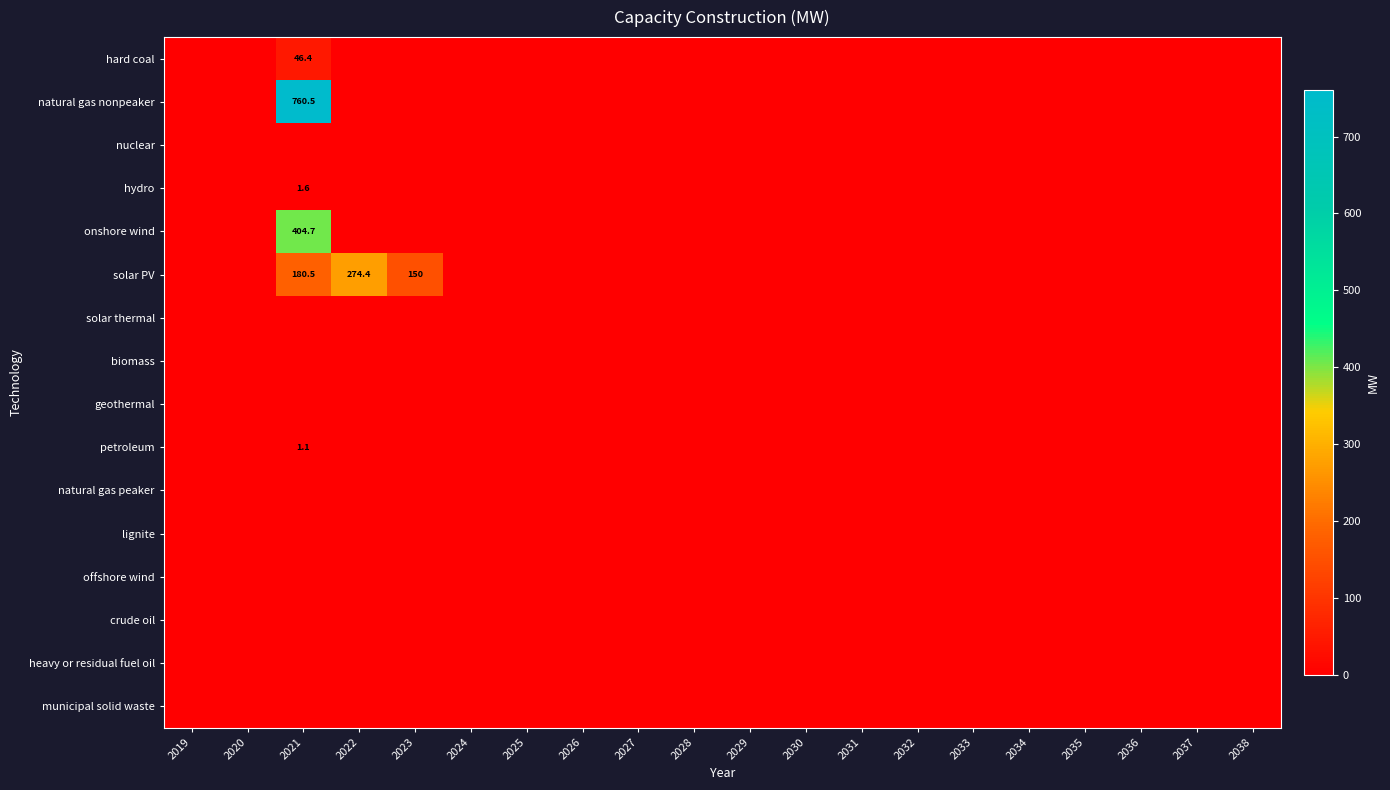

What is the greatest value displayed?

760.5